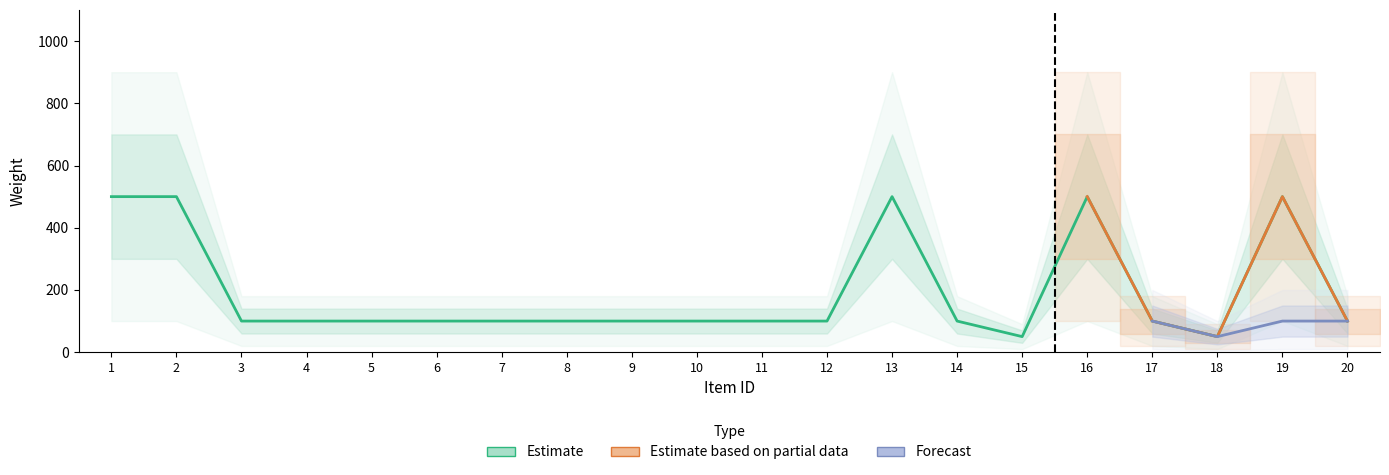

What is the approximate value of Estimate at 6?

100